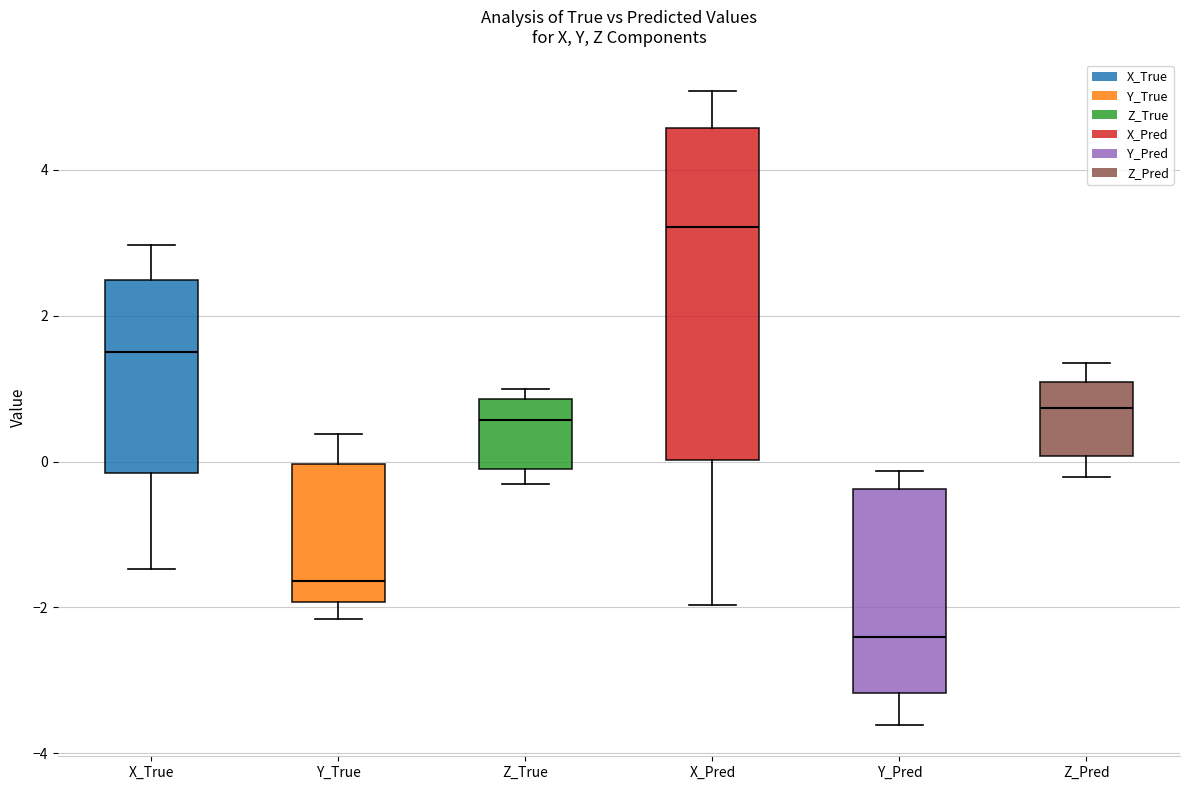

Reading left to right, transcribe this box plot: for each box, give where its median line is, the range the box spans, and where its two whiskers end, as read against the y-axis. The values are not printed on the chart, so give them approximately, as read against the axis.

X_True: median 1.6, box -0.2 to 2.4, whiskers -1.4 to 3.0
Y_True: median -1.6, box -2.0 to 0.0, whiskers -2.2 to 0.4
Z_True: median 0.6, box -0.2 to 0.8, whiskers -0.4 to 1.0
X_Pred: median 3.2, box 0.0 to 4.6, whiskers -2.0 to 5.0
Y_Pred: median -2.4, box -3.2 to -0.4, whiskers -3.6 to -0.2
Z_Pred: median 0.8, box 0.0 to 1.0, whiskers -0.2 to 1.4